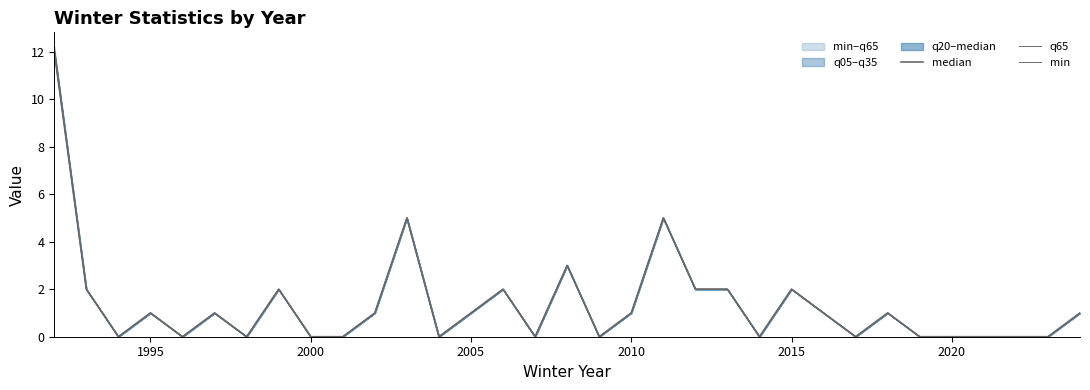

At how many categories does at least one series exceed 1?

10